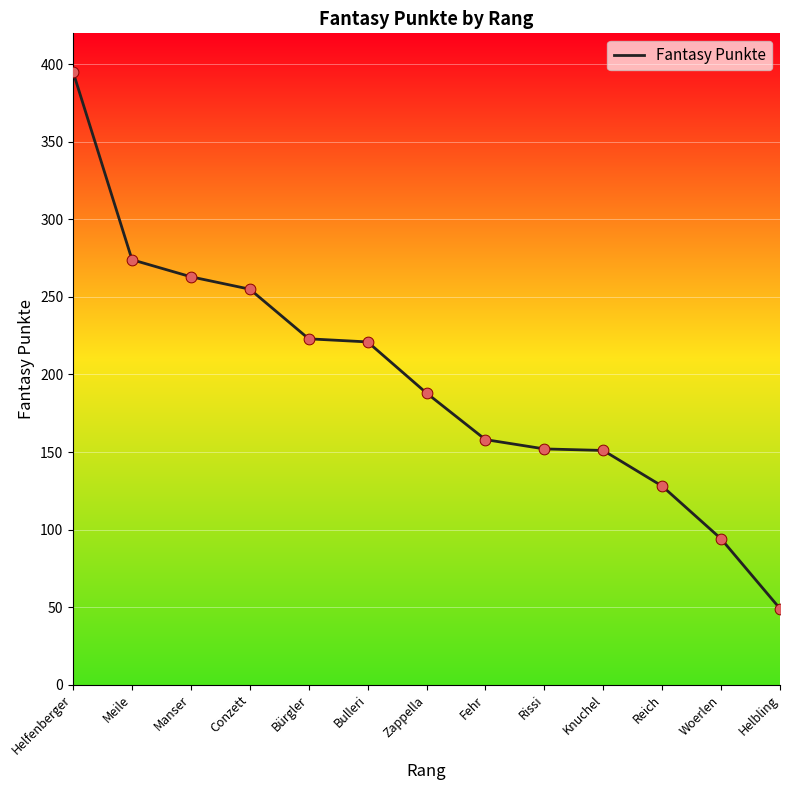

Which has a higher value, Knuchel or Conzett?

Conzett